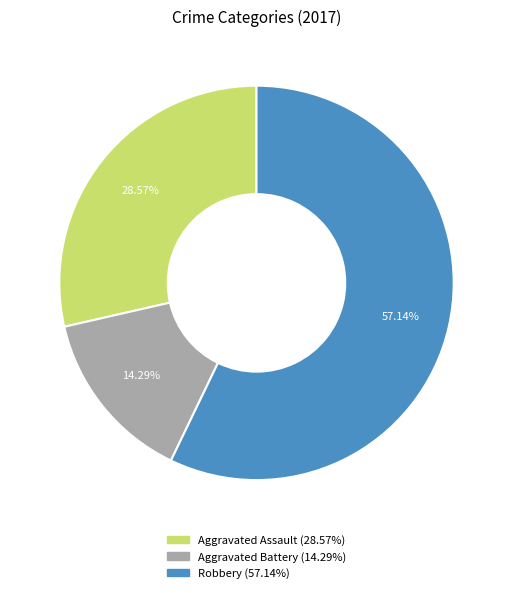

To the nearest percent, what is the average slice percentage?

33%